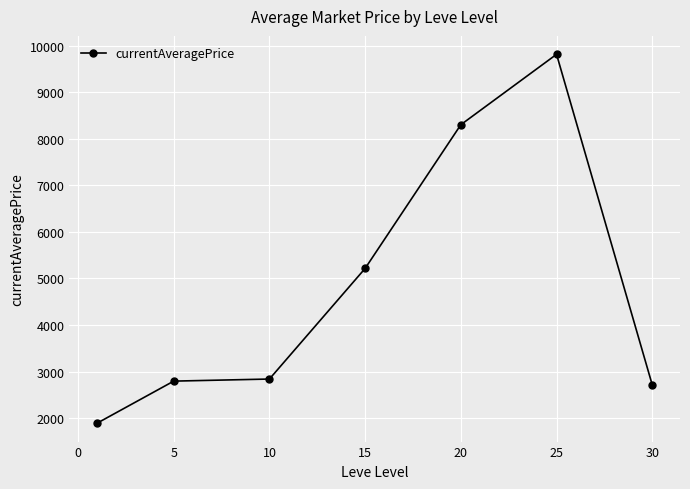

What is the value of the 7th point from the left?

2712.8